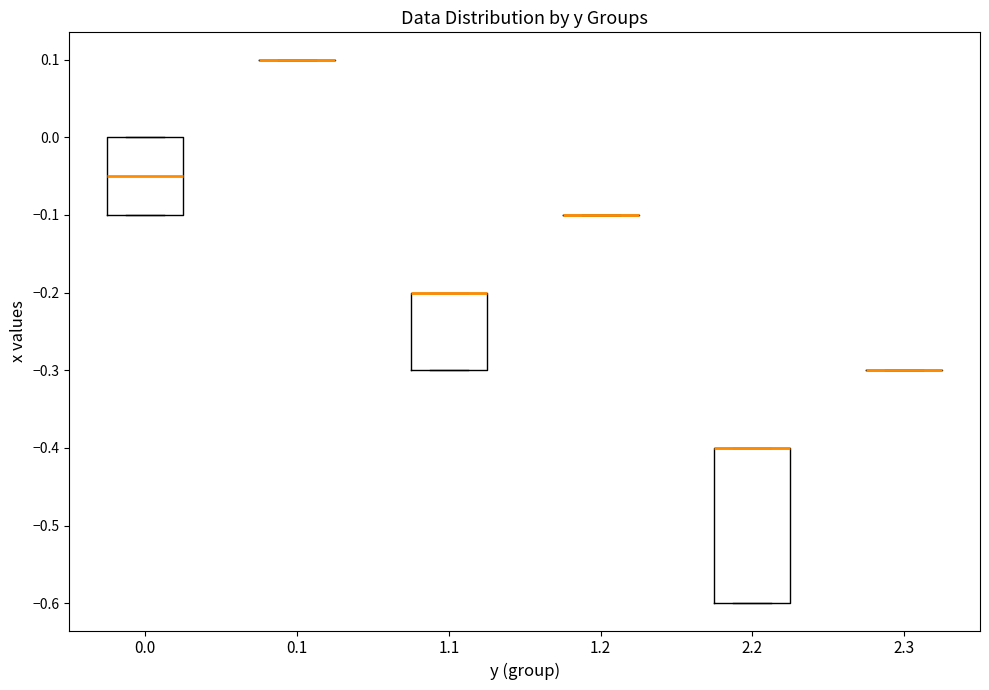

Where is the lower edge of the box at x = 0.0 on the y-axis? The values are not printed on the chart, so give them approximately, as read against the axis.

-0.10